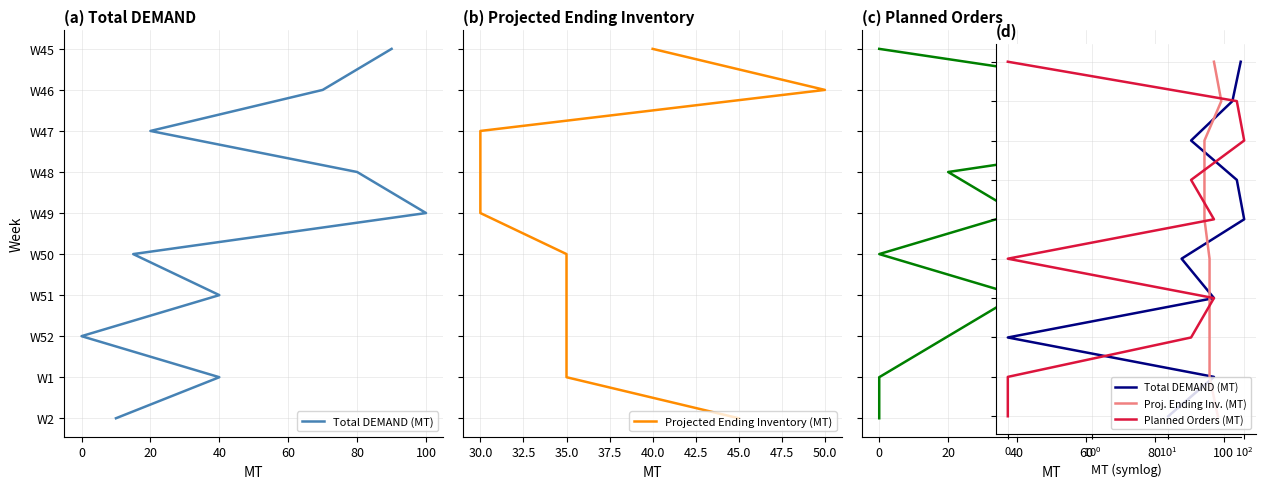

True or false: Projected Ending Inventory (MT) and Proj. Ending Inv. (MT) cross at least once.

False